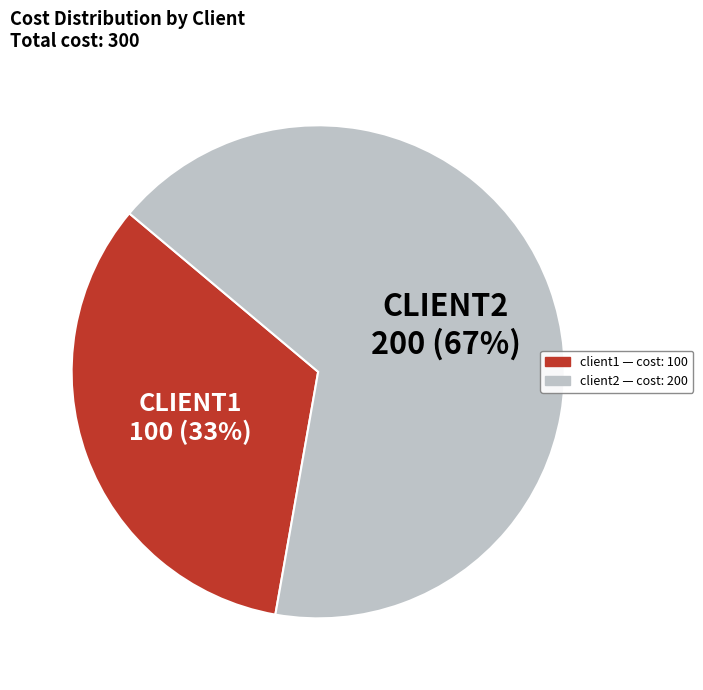

To the nearest percent, what portion does client1 represent?

33%